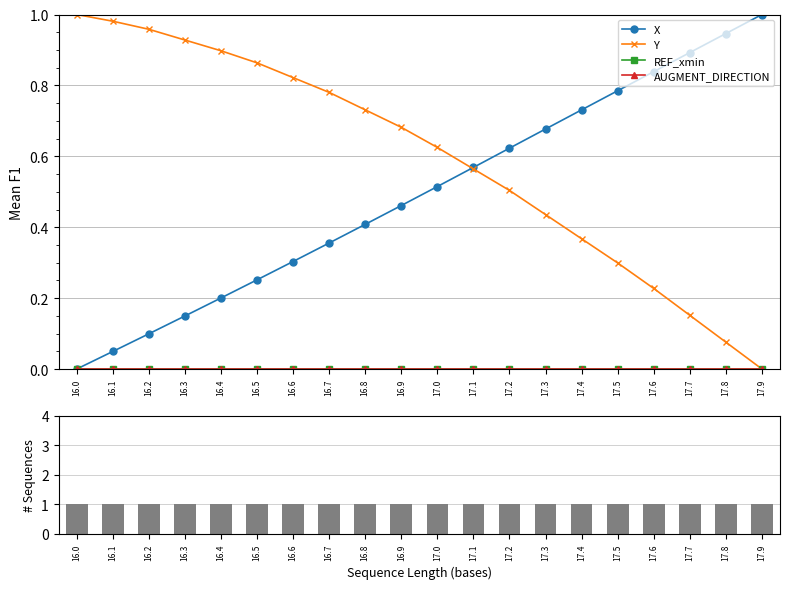

What is the maximum value shown in the chart?

1.0